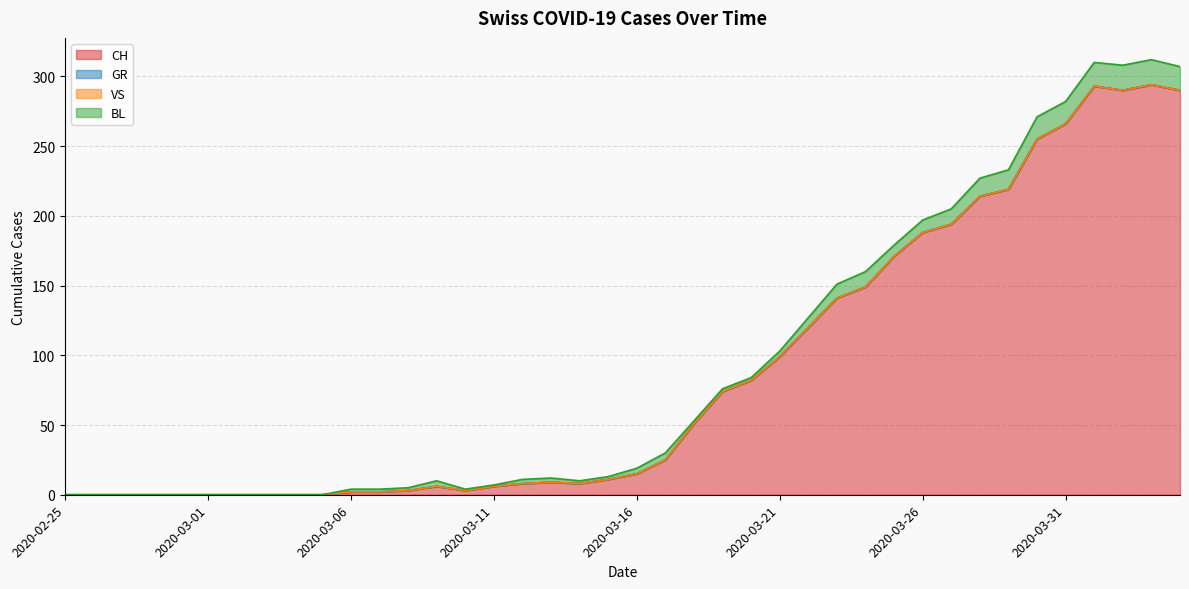

Which series has the largest total across all categories?

CH